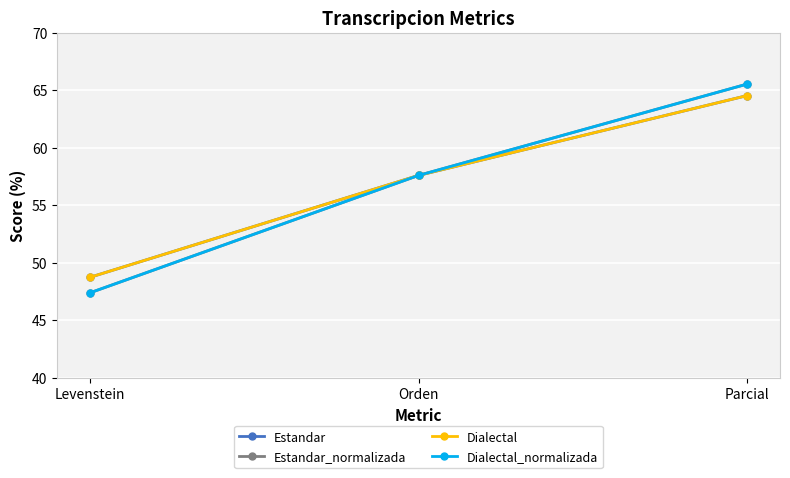

Is this an area chart (filled region under the line)?

No